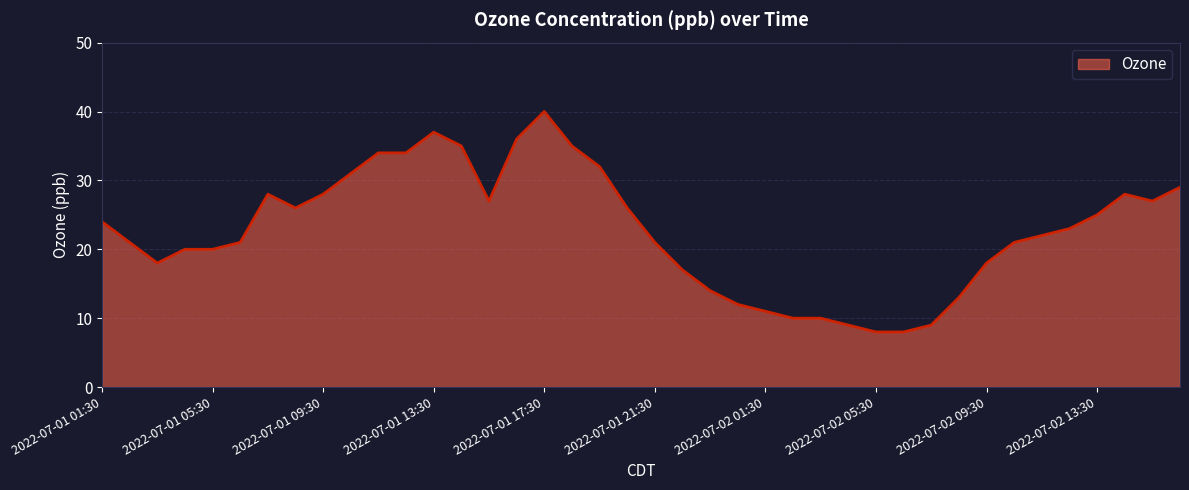

What is the greatest value displayed?

40